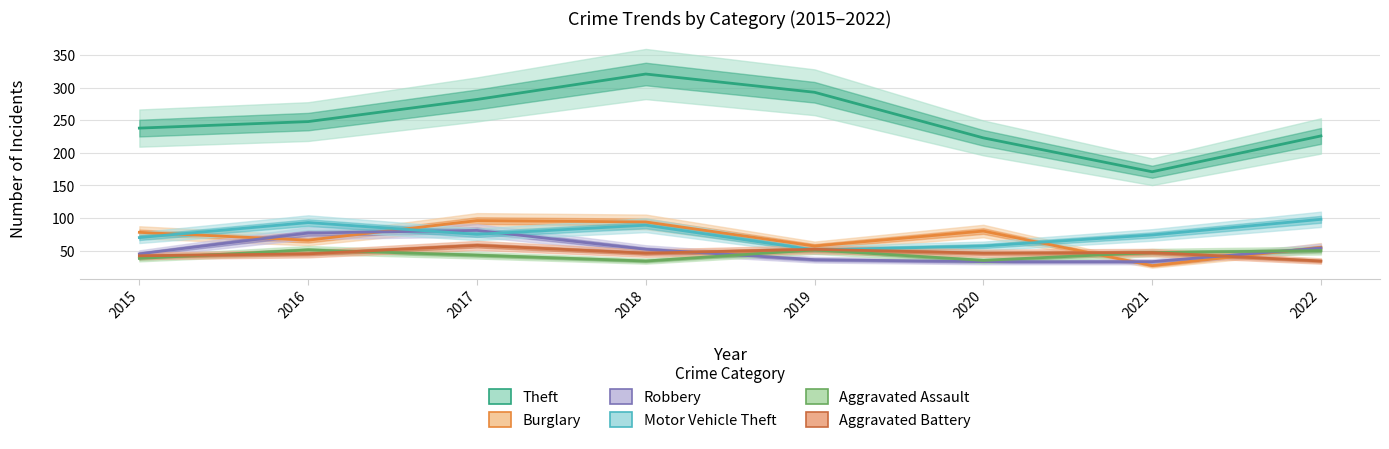

In Theft, how many points are lower than both neighbors (excluding endpoints)?

1